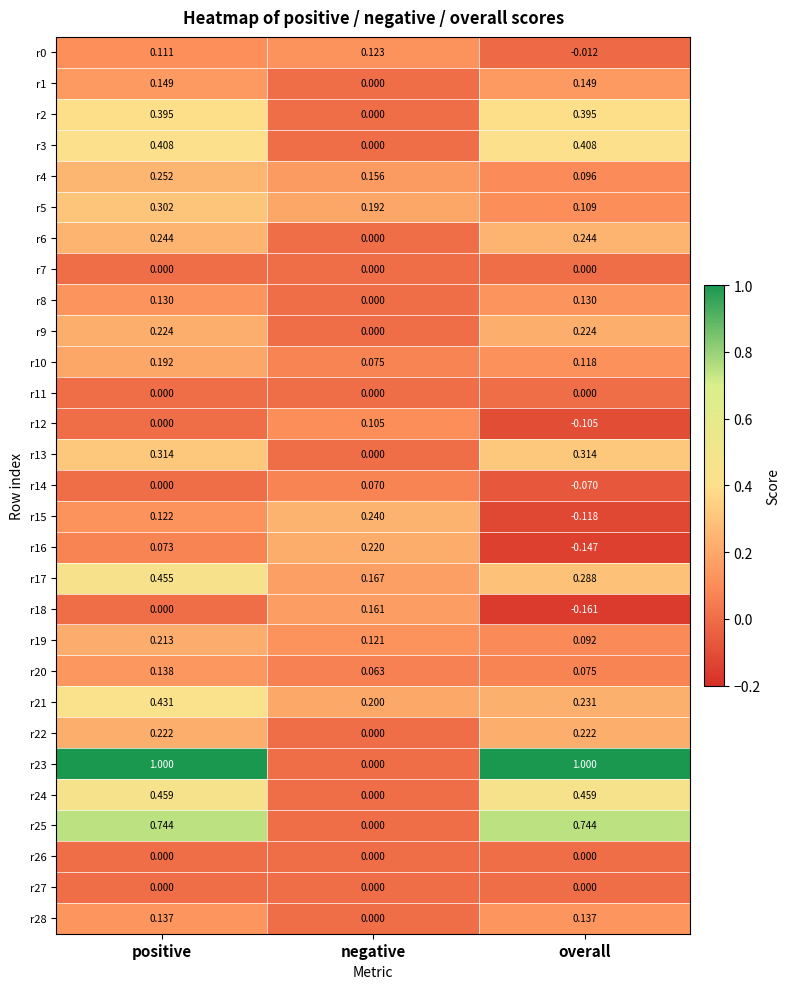

What is the total value across all series at negative?

1.9